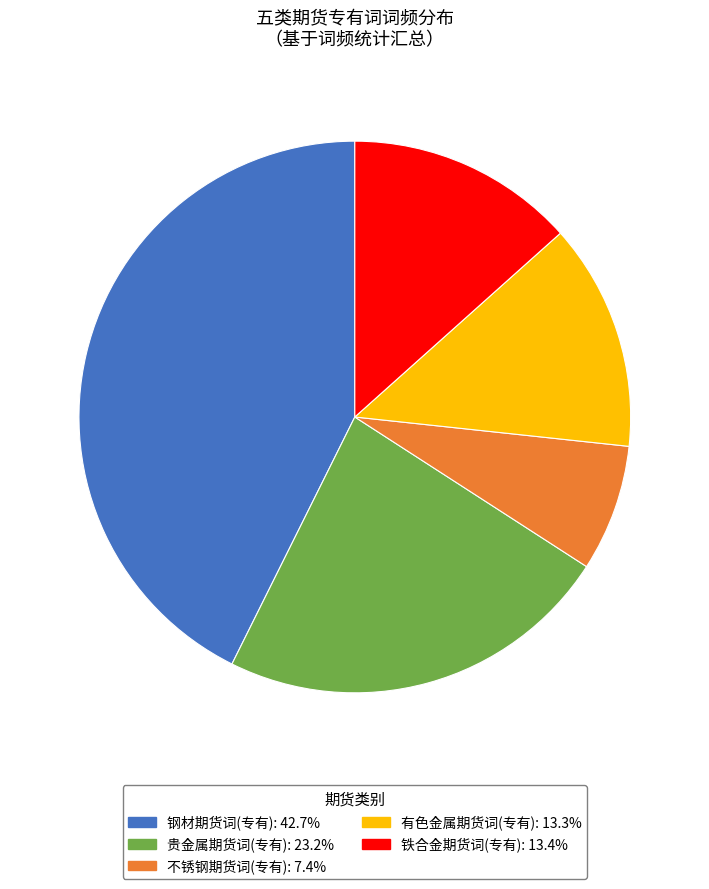

What is the ratio of the value at 铁合金期货词(专有) to the value at 有色金属期货词(专有)?

1.0